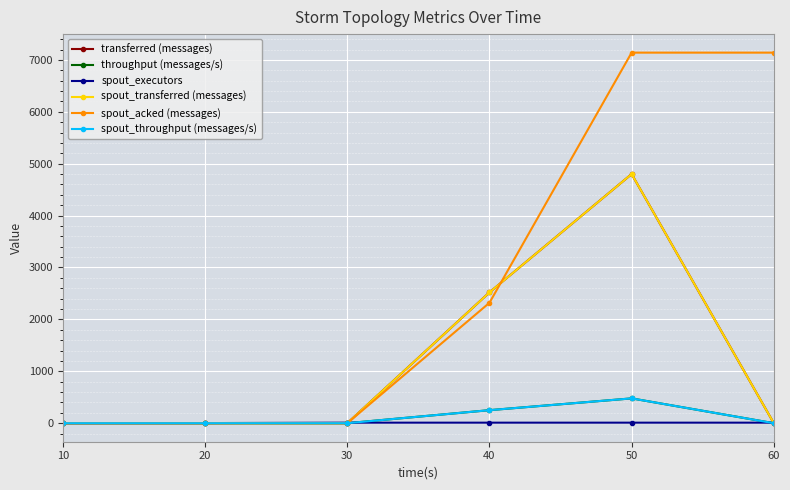

At which label is spout_acked (messages) closest to 3570?

40